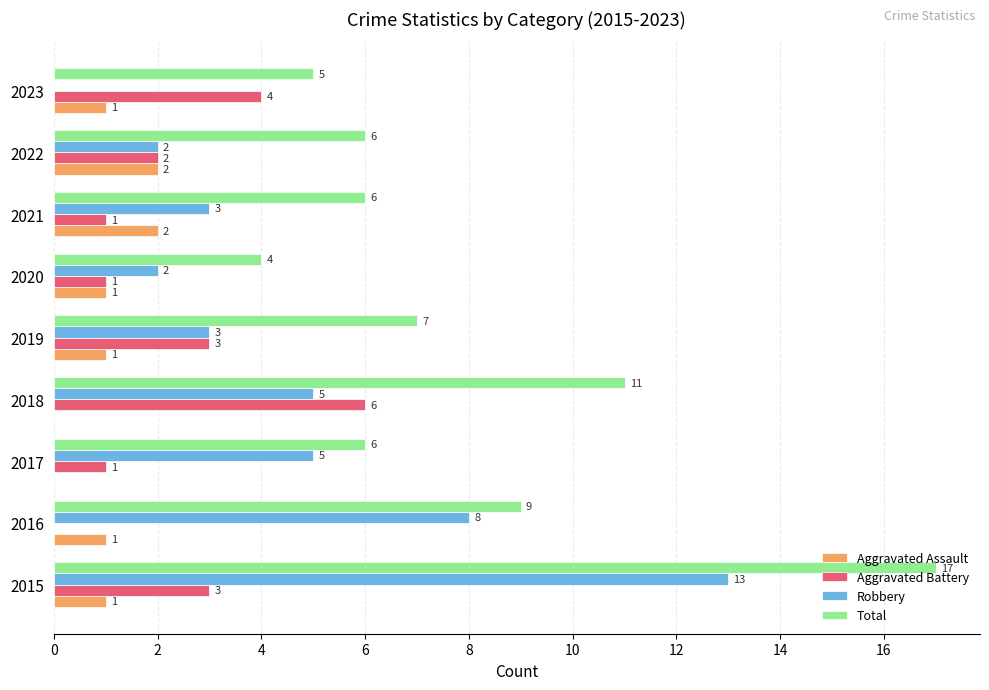

Is it true that Robbery equals 5 at 2017?

True